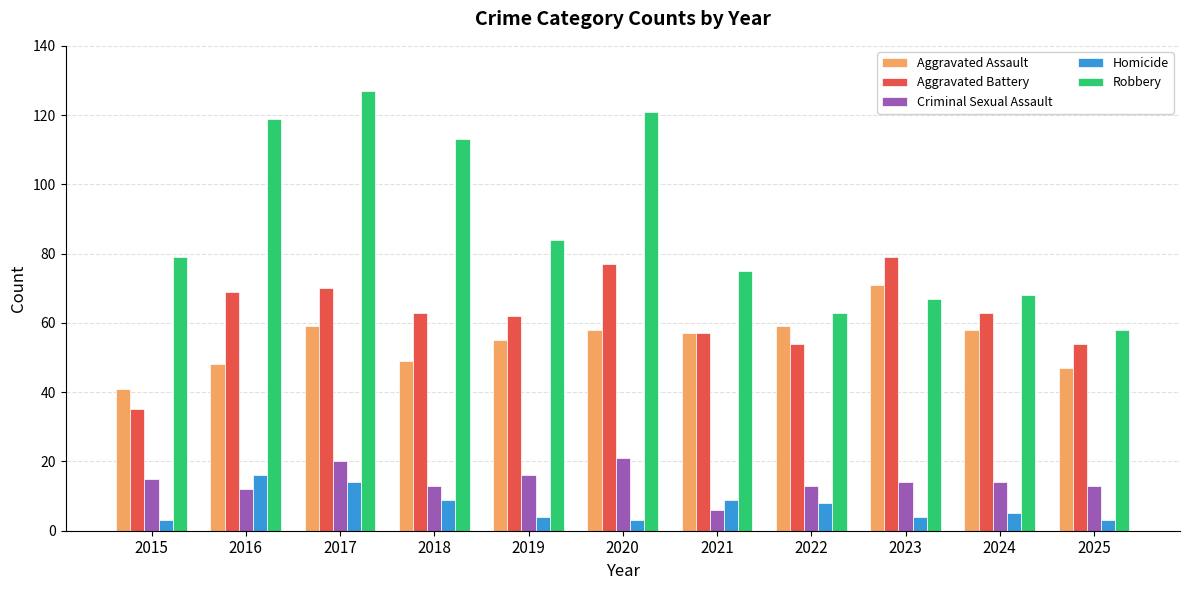

Rank the series by their maximum value, from highest to lowest.

Robbery, Aggravated Battery, Aggravated Assault, Criminal Sexual Assault, Homicide